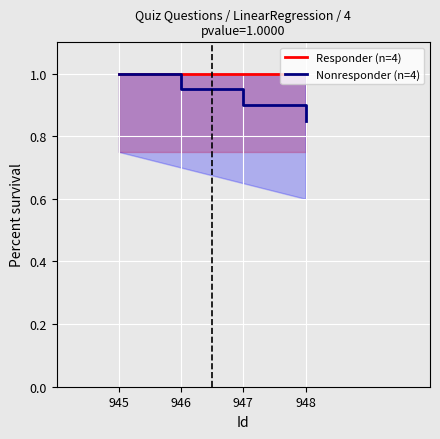

What is the average value of the Nonresponder (n=4) series?

0.9